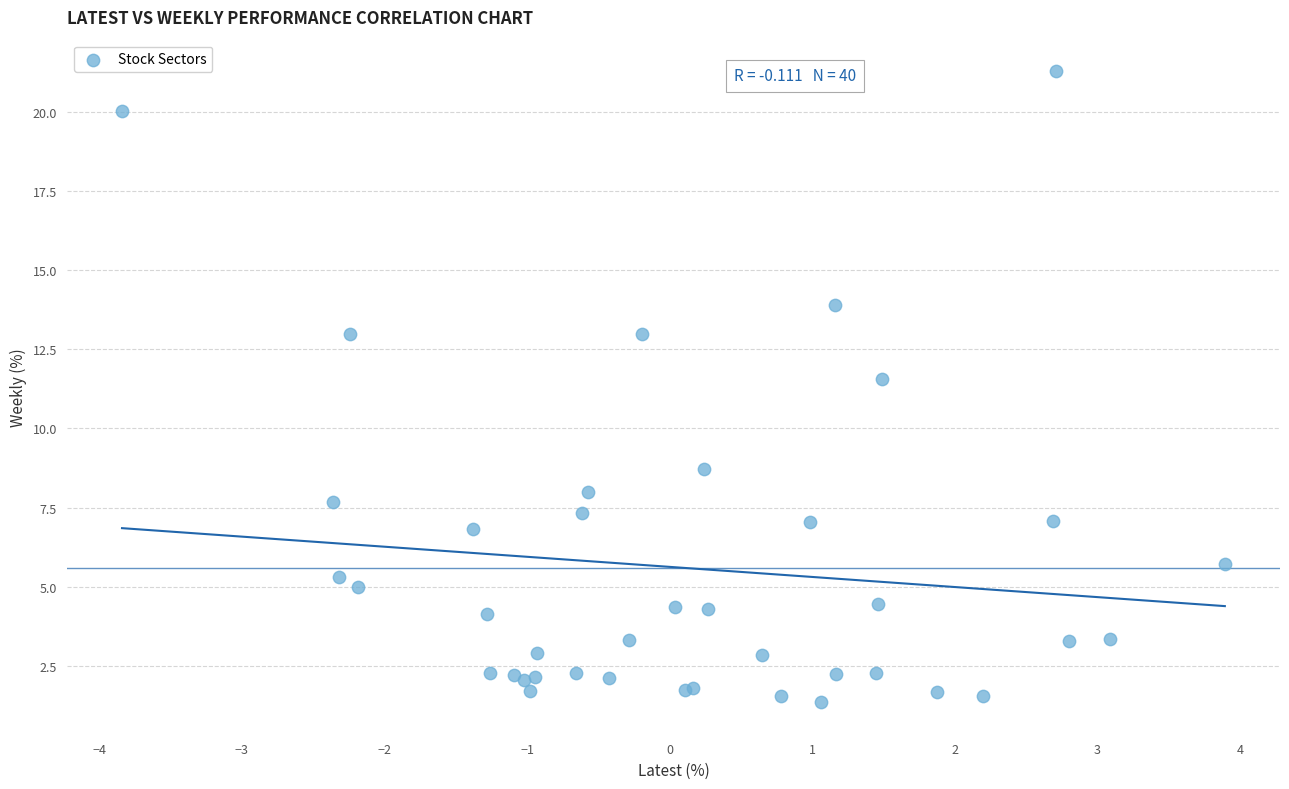

What Y value in the scatter plot is closest to 11?

11.6